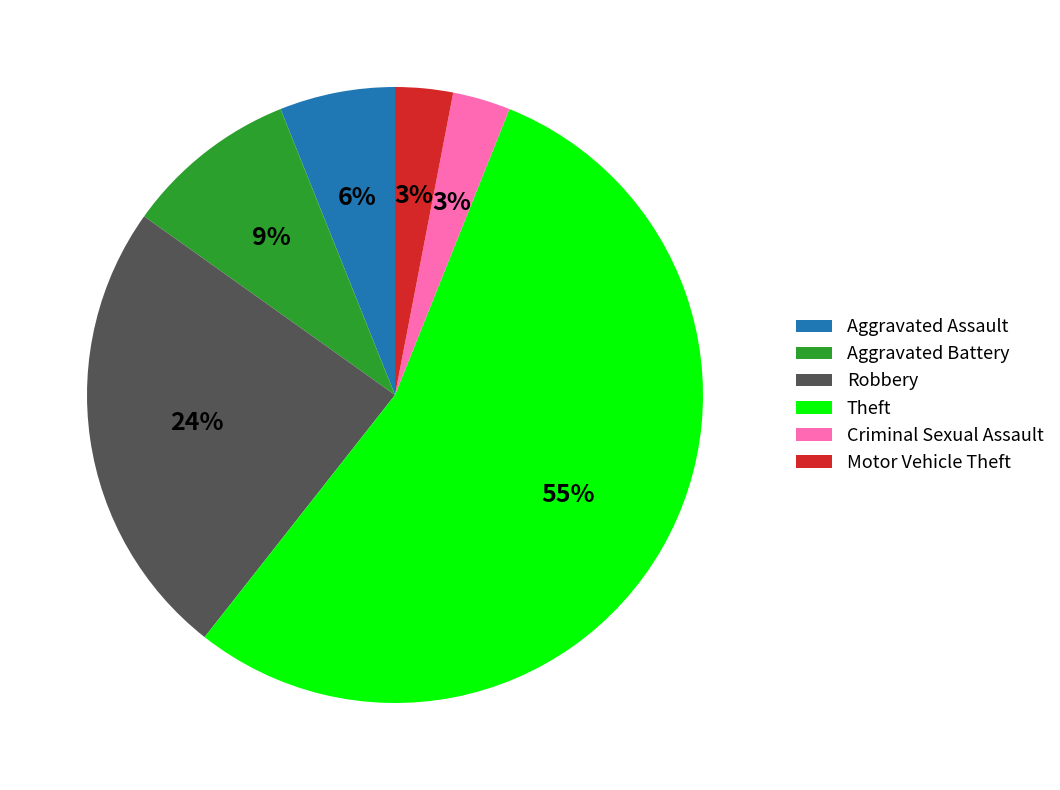

To the nearest percent, what portion does Aggravated Assault represent?

6%